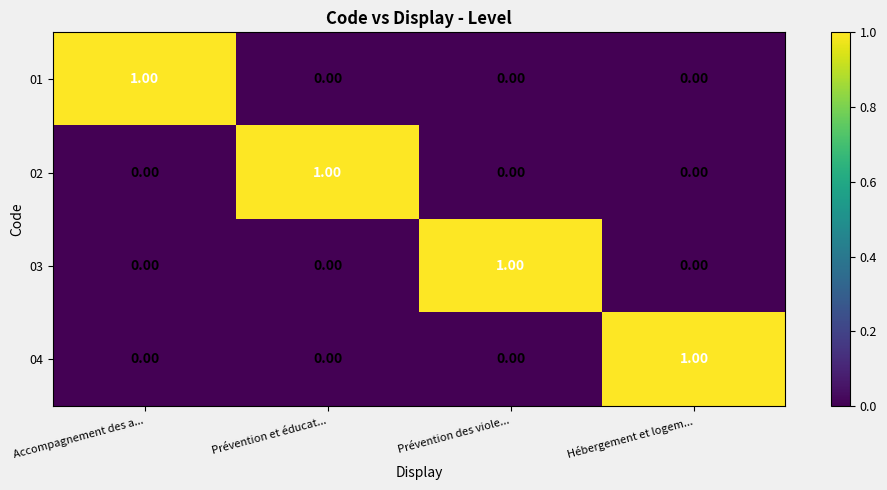

At how many categories does at least one series exceed 0?

4